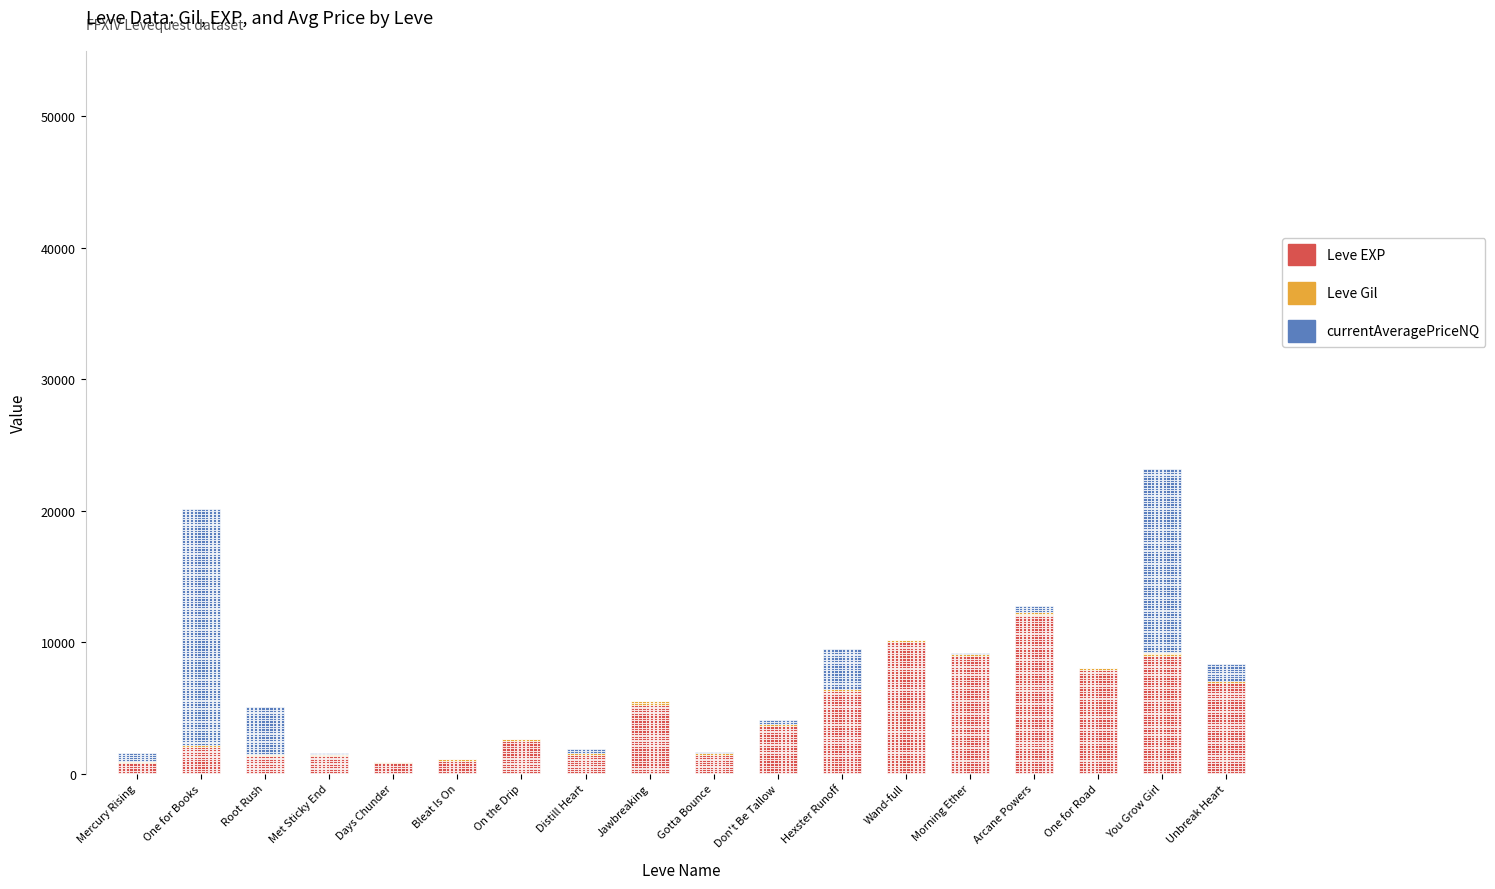

Between 1 and 1, which is larger?

1